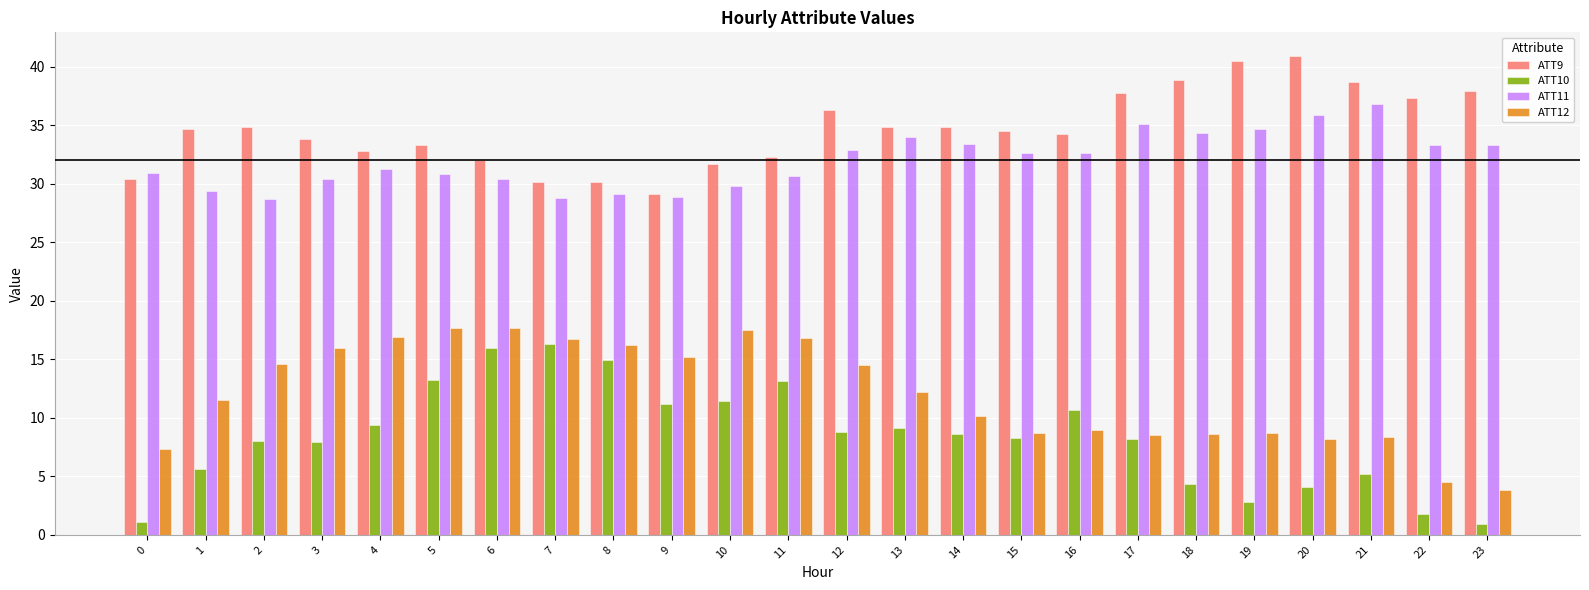

What value does the ATT10 series have at 14?

8.6